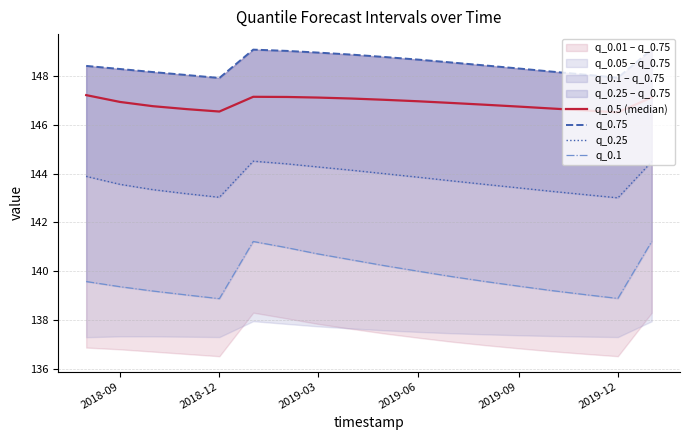

True or false: q_0.1 and q_0.75 intersect in this chart.

False